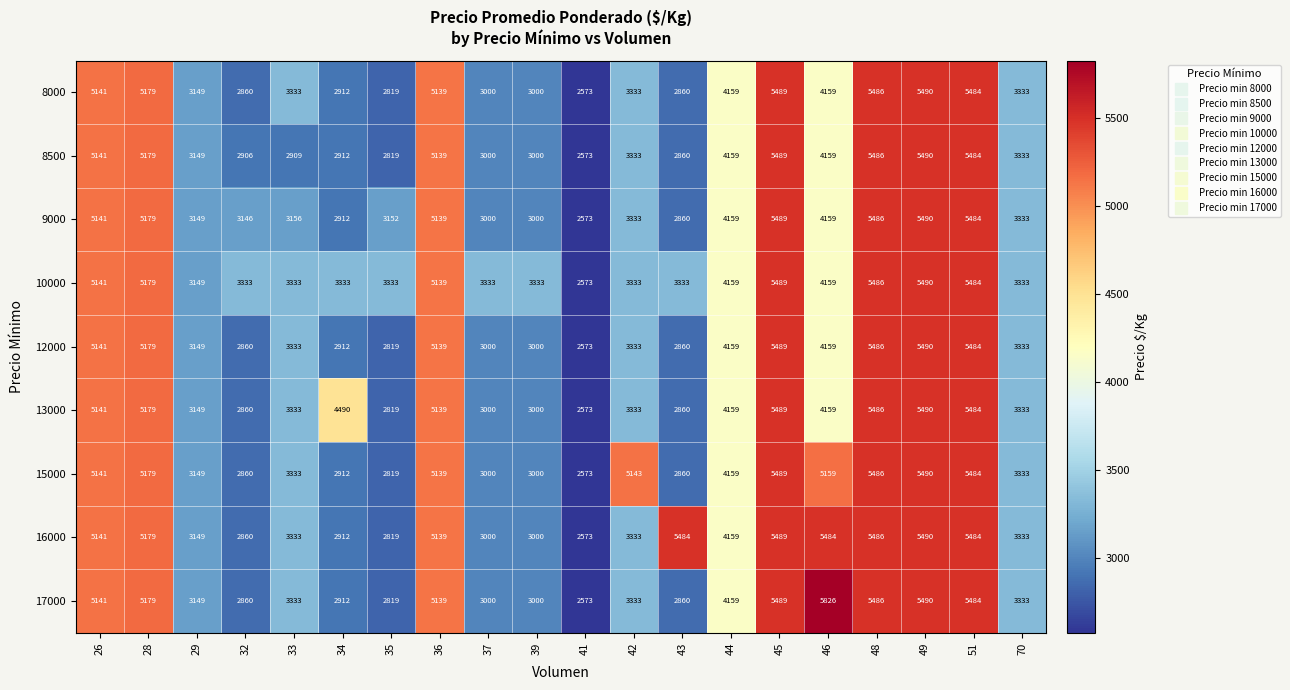

What is the average value of the 17000 series?

4028